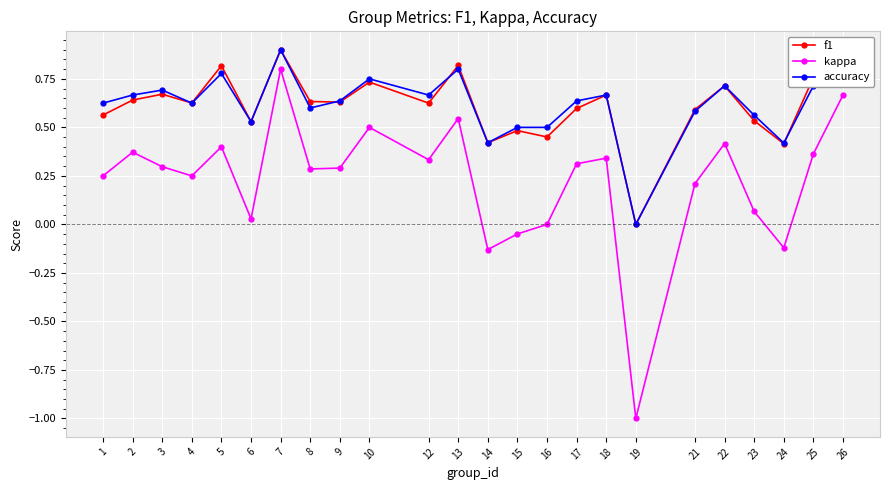

What is the value of the f1 point at the 7th from the left?

0.9